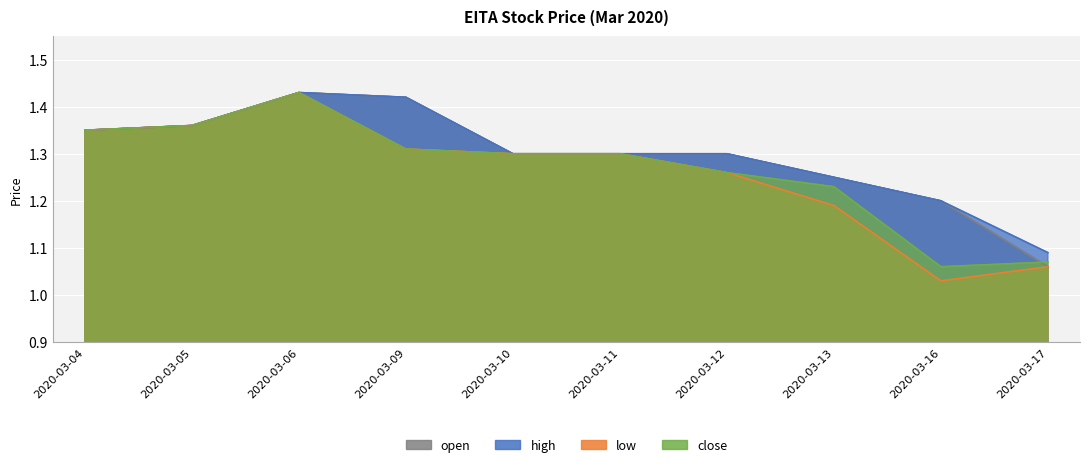

What is the greatest value displayed?

1.4